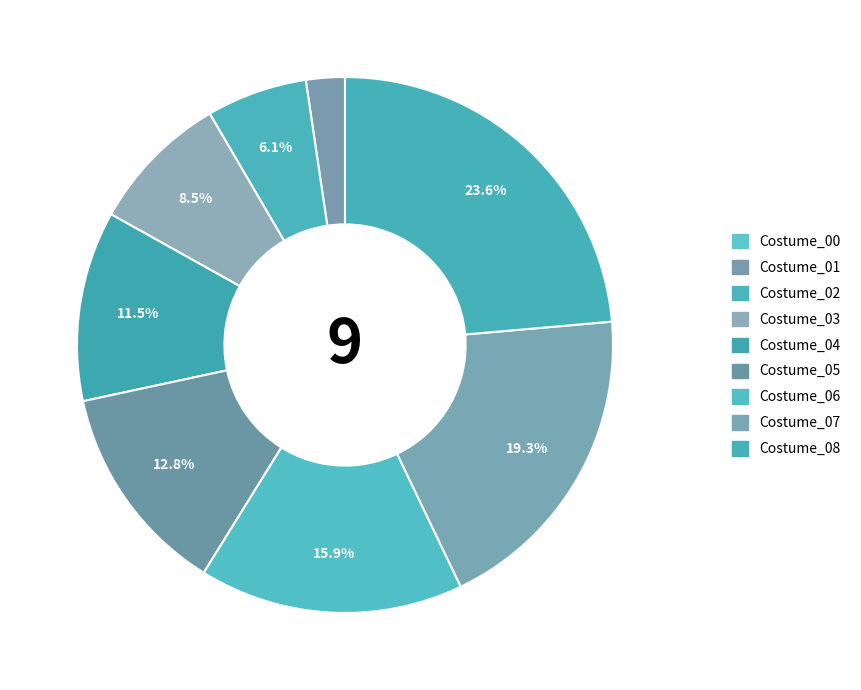

How many segments does this pie chart have?

9